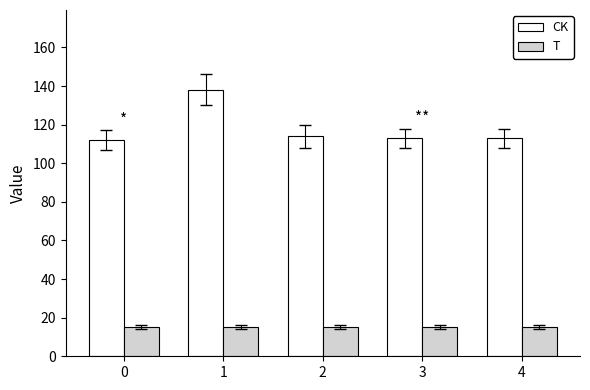

Does the chart contain stacked bars?

No